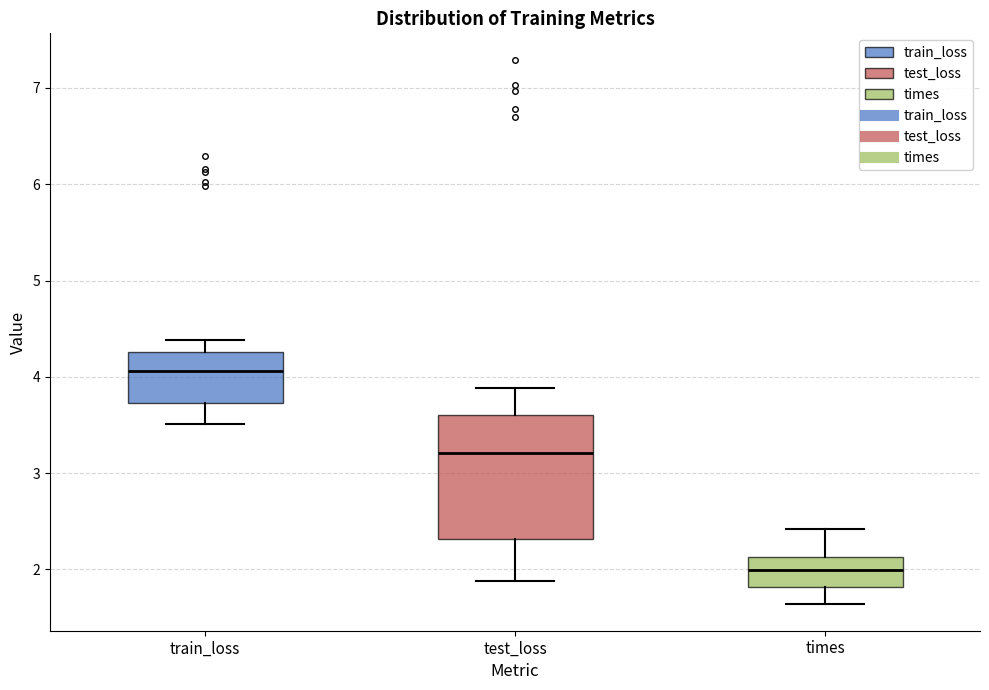

Which box is the tallest, from its lower edge to its upper edge?

test_loss